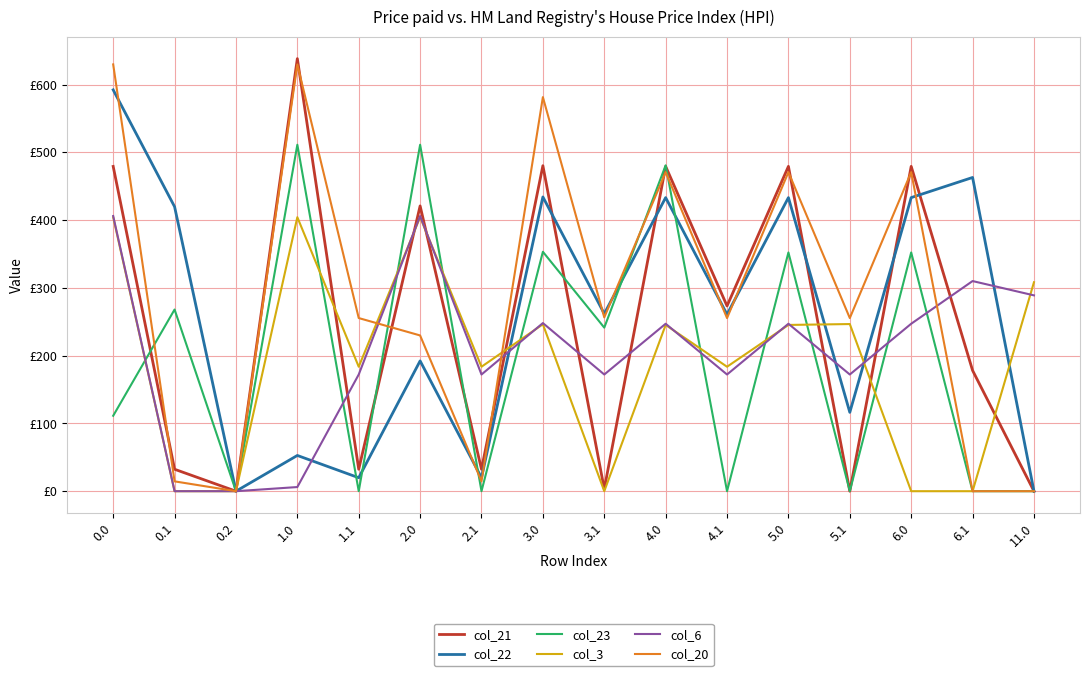

Between 1.0 and 5.0, which series saw the biggest shift?

col_22